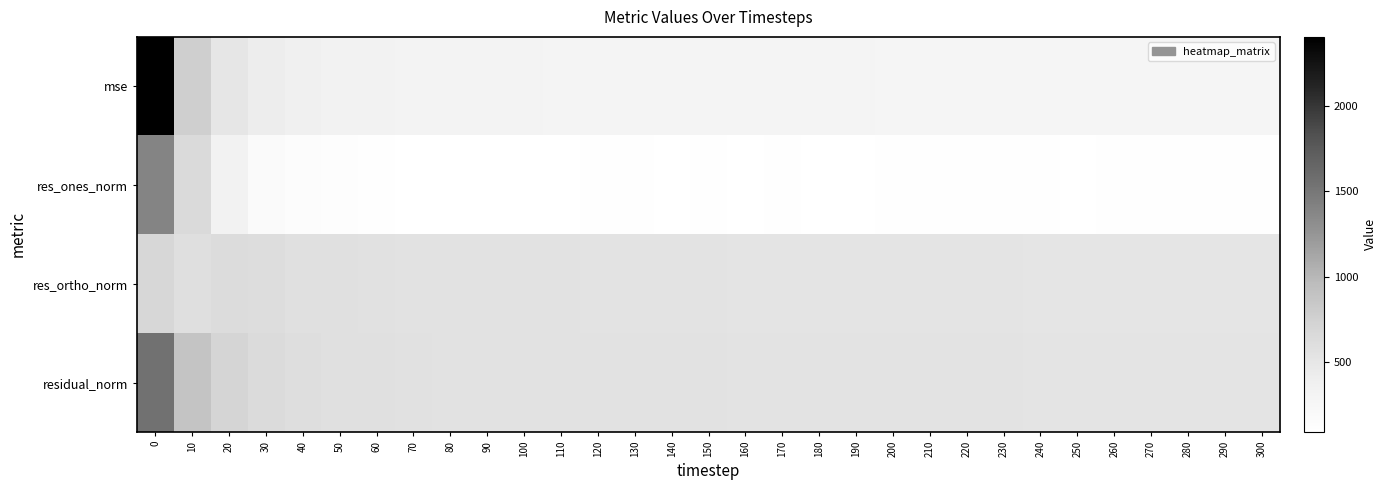

Reading left to right, transcribe all the data shown in this chart.

mse: 0=2405.9	10=777.3	20=501.3	30=408.2	40=365.0	50=341.7	60=329.5	70=320.3	80=311.8	90=310.4	100=308.3	110=306.6	120=303.1	130=301.4	140=298.4	150=296.1	160=293.6	170=291.1	180=289.8	190=289.9	200=288.5	210=286.8	220=286.1	230=286.3	240=284.9	250=284.4	260=282.6	270=282.1	280=280.8	290=279.7	300=278.2
res_ones_norm: 0=1388.6	10=649.2	20=331.8	30=186.3	40=151.9	50=128.6	60=114.1	70=98.0	80=93.6	90=90.7	100=97.0	110=98.3	120=107.0	130=106.5	140=97.9	150=100.2	160=99.4	170=107.7	180=96.7	190=97.7	200=102.3	210=104.9	220=102.1	230=103.2	240=102.7	250=94.8	260=103.5	270=105.1	280=100.4	290=103.0	300=101.4
res_ortho_norm: 0=691.1	10=596.5	20=625.5	30=611.2	40=584.8	50=570.2	60=562.6	70=557.5	80=550.5	90=549.7	100=546.7	110=544.9	120=540.0	130=538.6	140=537.4	150=534.9	160=532.6	170=528.7	180=529.6	190=529.5	200=527.3	210=525.2	220=525.0	230=525.0	240=523.8	250=524.8	260=521.5	270=520.6	280=520.3	290=518.7	300=517.6
residual_norm: 0=1551.1	10=881.6	20=708.0	30=638.9	40=604.2	50=584.5	60=574.1	70=566.0	80=558.4	90=557.1	100=555.3	110=553.7	120=550.5	130=549.0	140=546.3	150=544.2	160=541.8	170=539.6	180=538.3	190=538.5	200=537.2	210=535.6	220=534.9	230=535.1	240=533.7	250=533.3	260=531.6	270=531.1	280=529.9	290=528.9	300=527.4